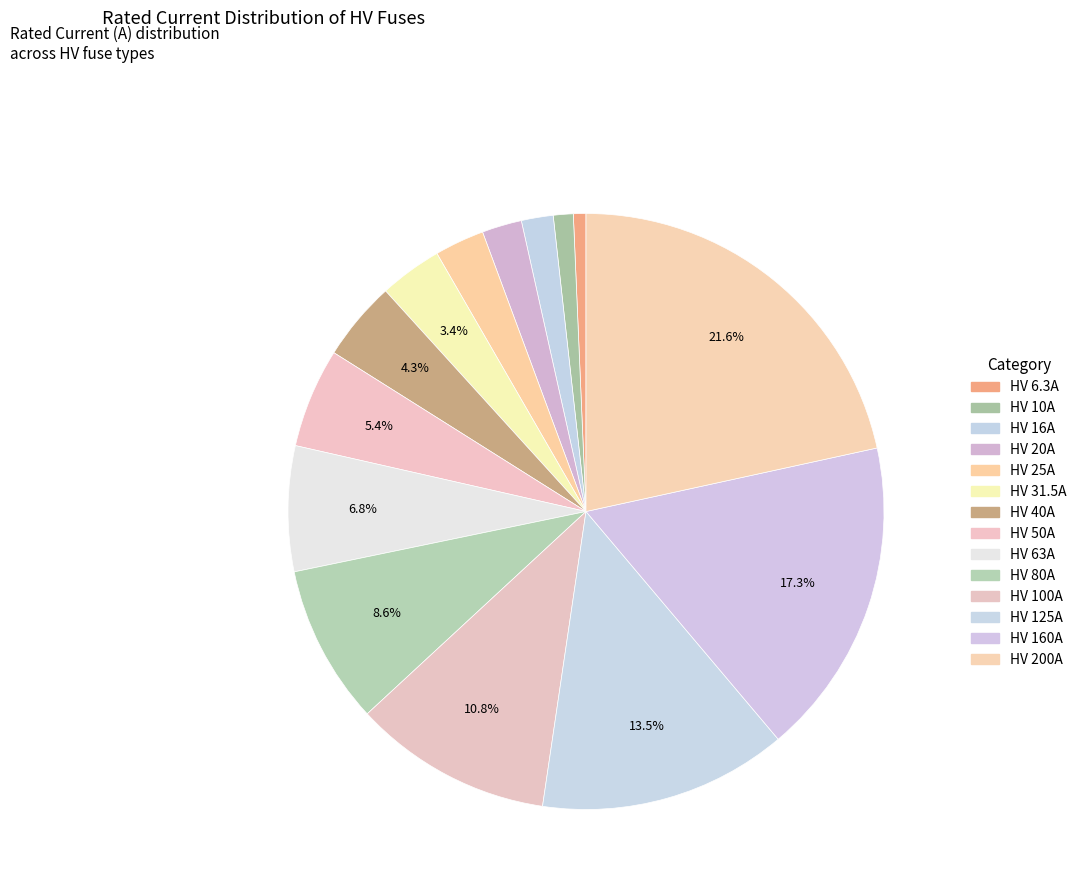

How many slices are in this pie chart?

14